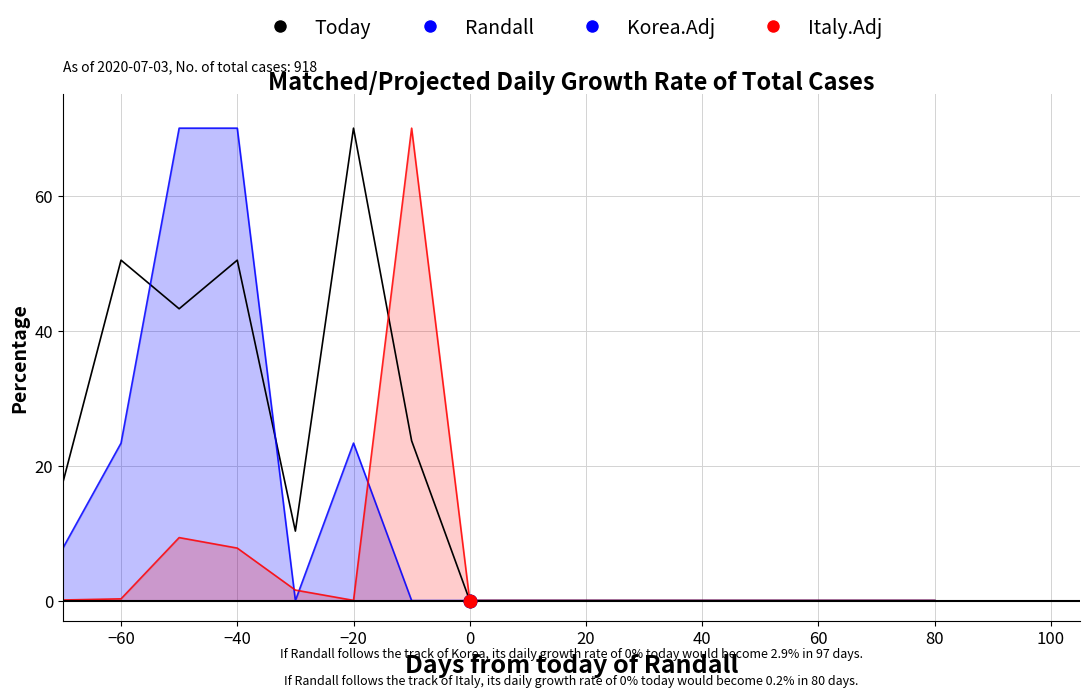

At how many categories does at least one series exceed 36?

5